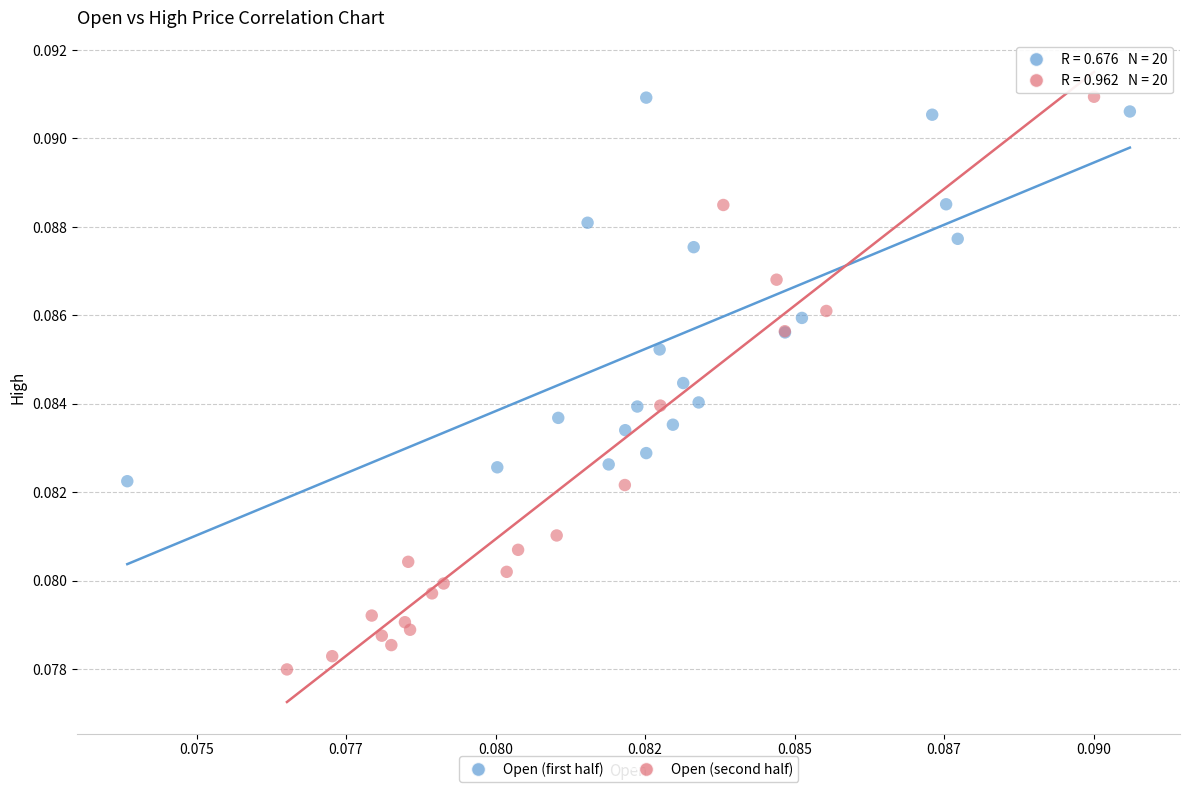

Which series contains the lowest Y value?

Open (second half)